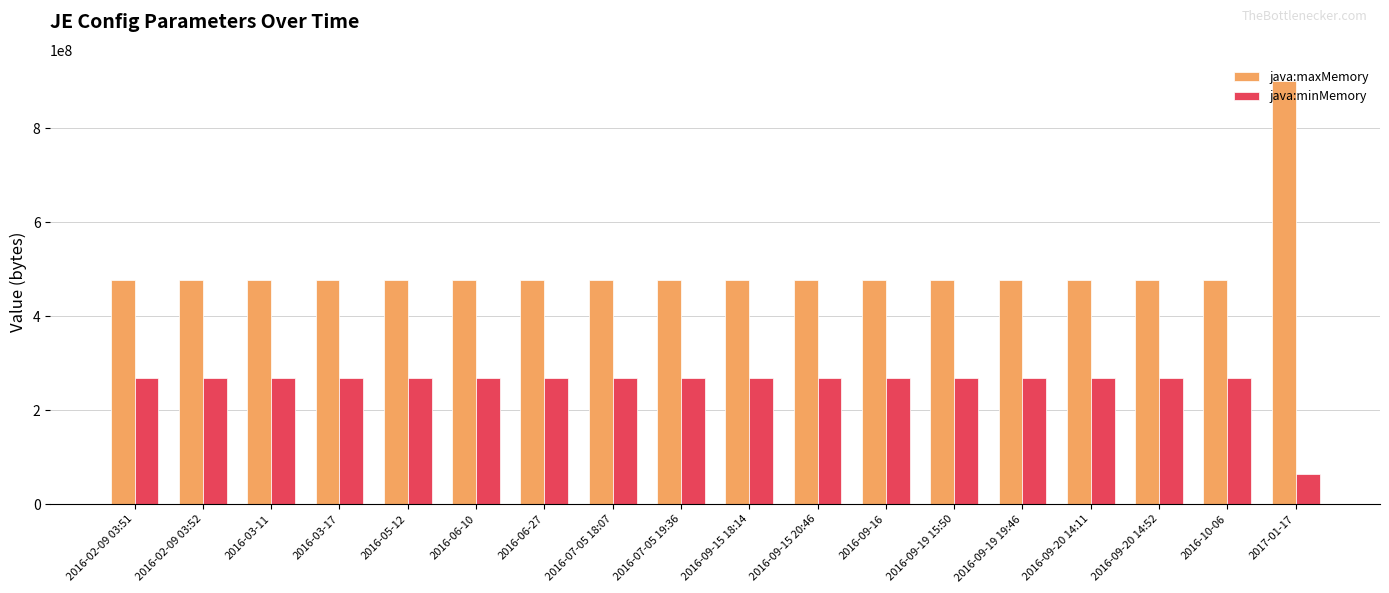

Reading left to right, extract all data points from this chart.

java:maxMemory: 2016-02-09 03:51=477102080	2016-02-09 03:52=477102080	2016-03-11=477102080	2016-03-17=477102080	2016-05-12=477102080	2016-06-10=477102080	2016-06-27=477102080	2016-07-05 18:07=477102080	2016-07-05 19:36=477102080	2016-09-15 18:14=477102080	2016-09-15 20:46=477102080	2016-09-16=477102080	2016-09-19 15:50=477102080	2016-09-19 19:46=477102080	2016-09-20 14:11=477102080	2016-09-20 14:52=477102080	2016-10-06=477102080	2017-01-17=900726784
java:minMemory: 2016-02-09 03:51=268435456	2016-02-09 03:52=268435456	2016-03-11=268435456	2016-03-17=268435456	2016-05-12=268435456	2016-06-10=268435456	2016-06-27=268435456	2016-07-05 18:07=268435456	2016-07-05 19:36=268435456	2016-09-15 18:14=268435456	2016-09-15 20:46=268435456	2016-09-16=268435456	2016-09-19 15:50=268435456	2016-09-19 19:46=268435456	2016-09-20 14:11=268435456	2016-09-20 14:52=268435456	2016-10-06=268435456	2017-01-17=63185984